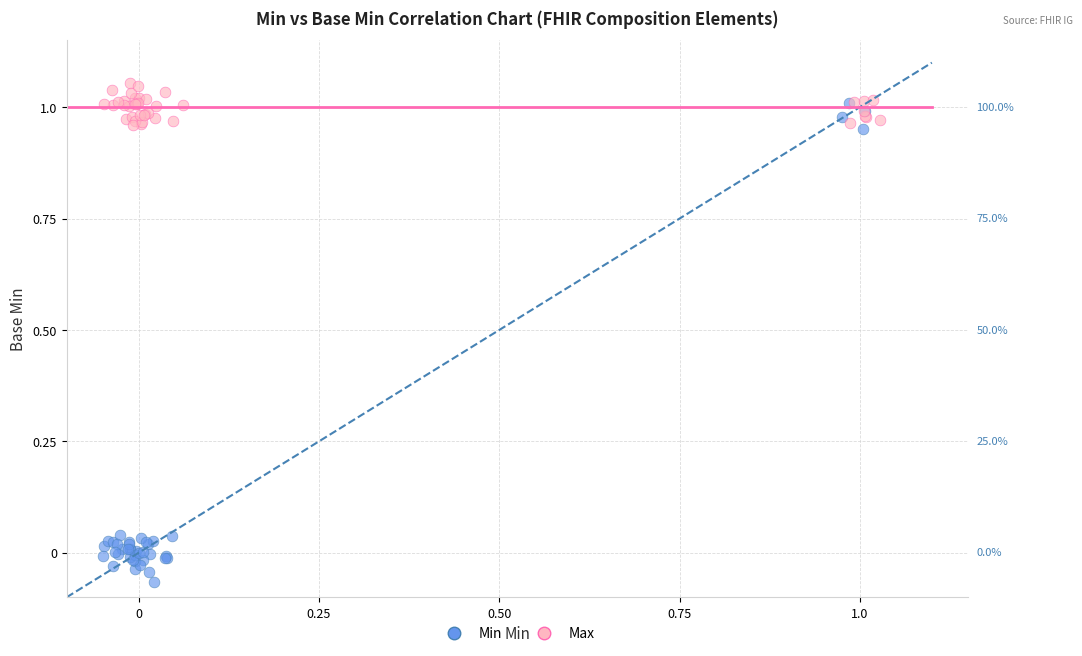

Which series reaches the minimum Y coordinate?

Min